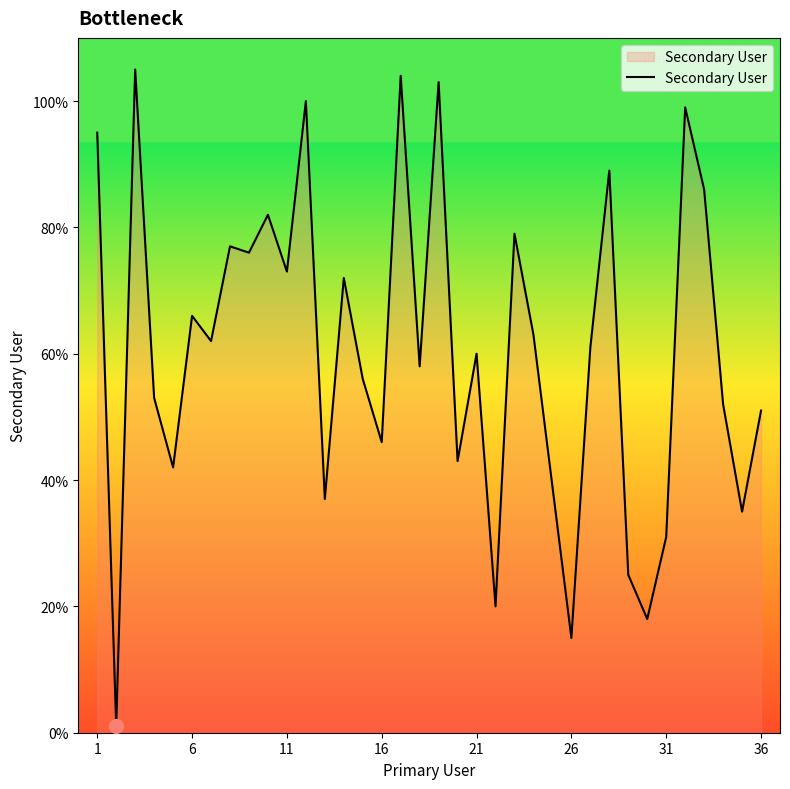

What is the maximum value shown in the chart?

105